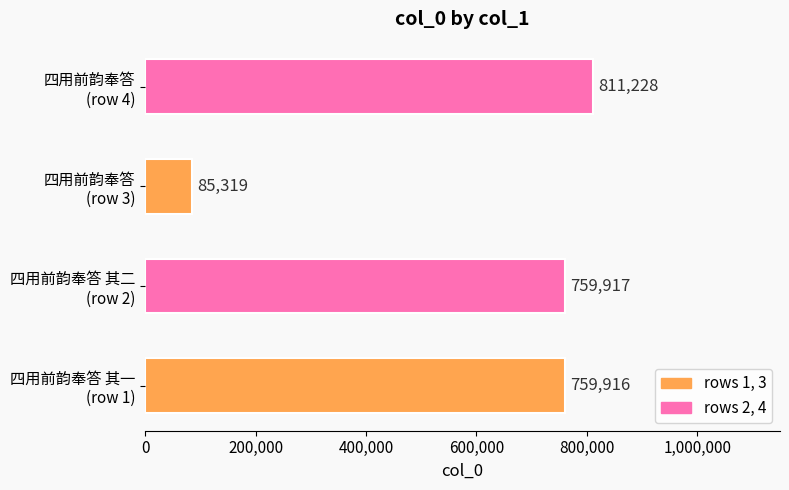

What is the difference between the second highest and minimum values?

674598